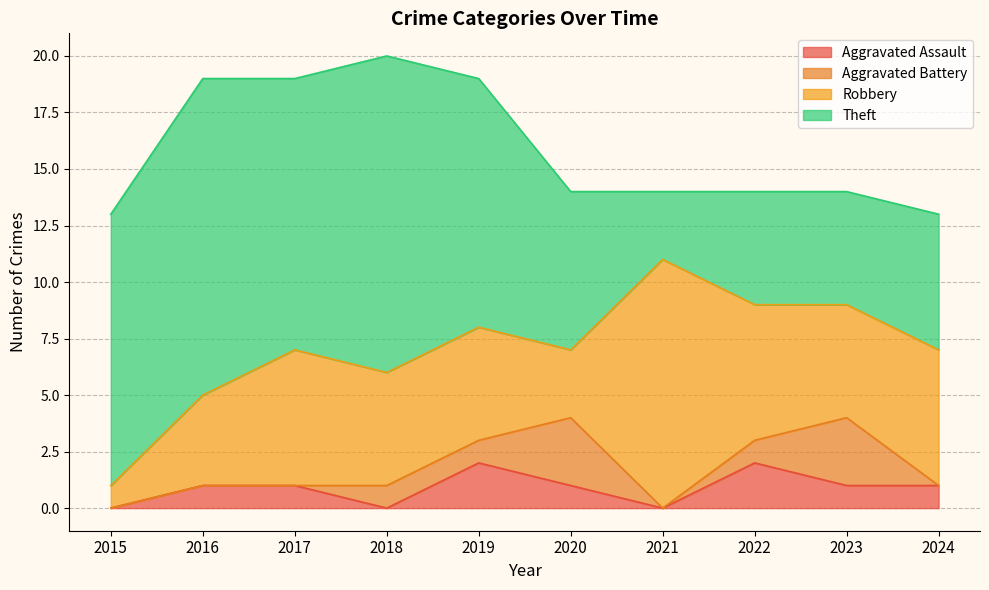

Read the Theft value at 2016, to the nearest 5.

15